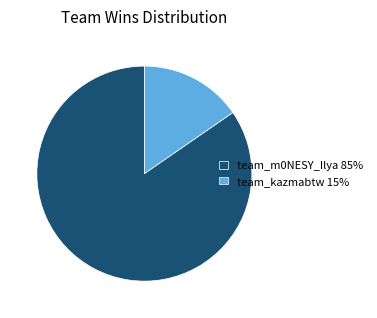

Approximately how many times larger is the value at team_m0NESY_Ilya 85% compared to team_kazmabtw 15%?

5.5